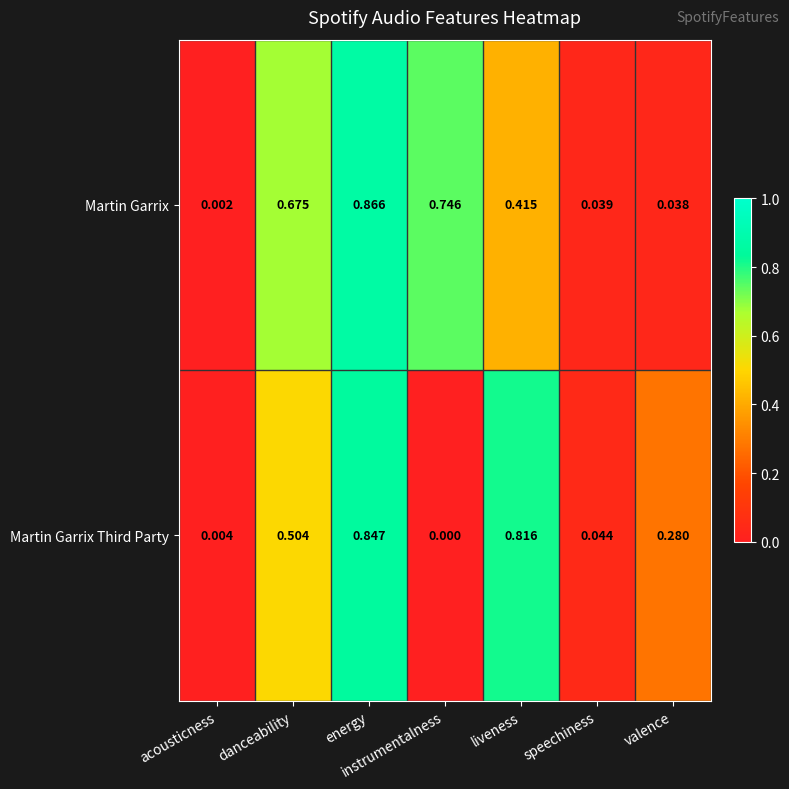

At which label is Martin Garrix Third Party closest to 0?

instrumentalness